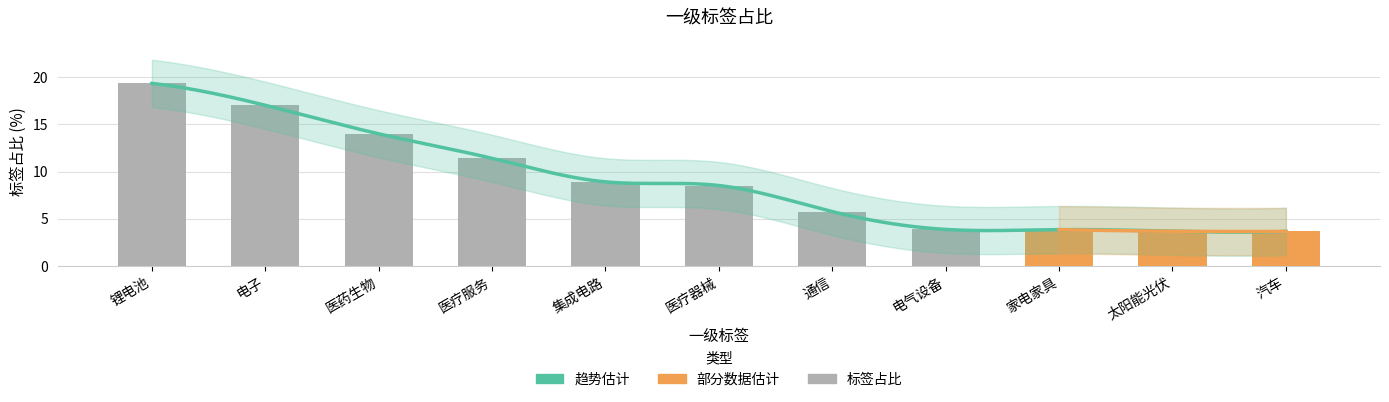

Rank the categories by value from highest to lowest.

锂电池, 电子, 医药生物, 医疗服务, 集成电路, 医疗器械, 通信, 电气设备, 家电家具, 太阳能光伏, 汽车